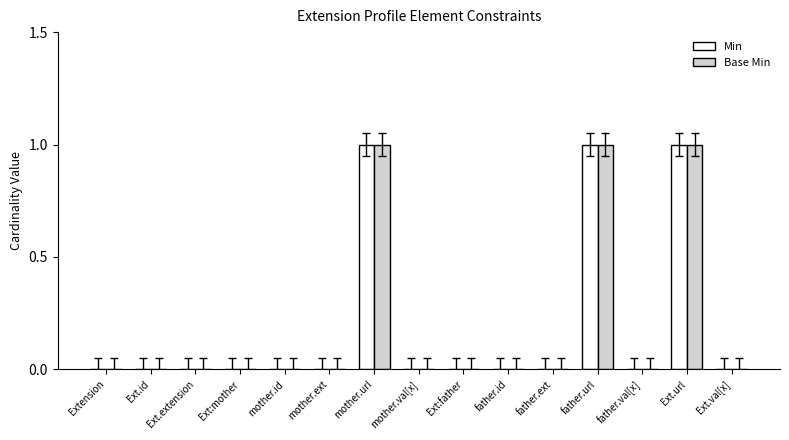

The Base Min series shows 1 at Ext.val[x]. True or false?

False